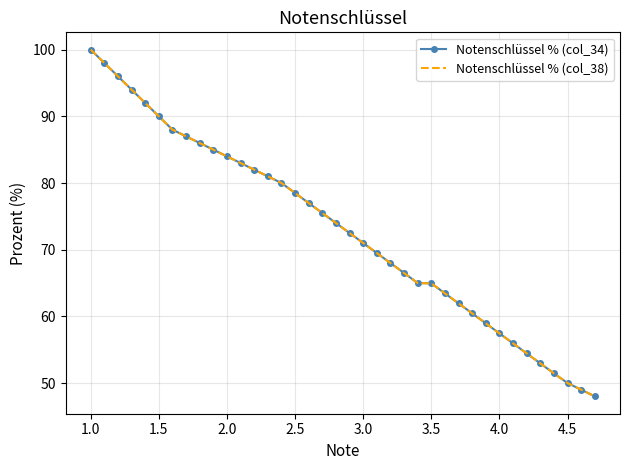

True or false: Notenschlüssel % (col_38) and Notenschlüssel % (col_34) intersect in this chart.

False